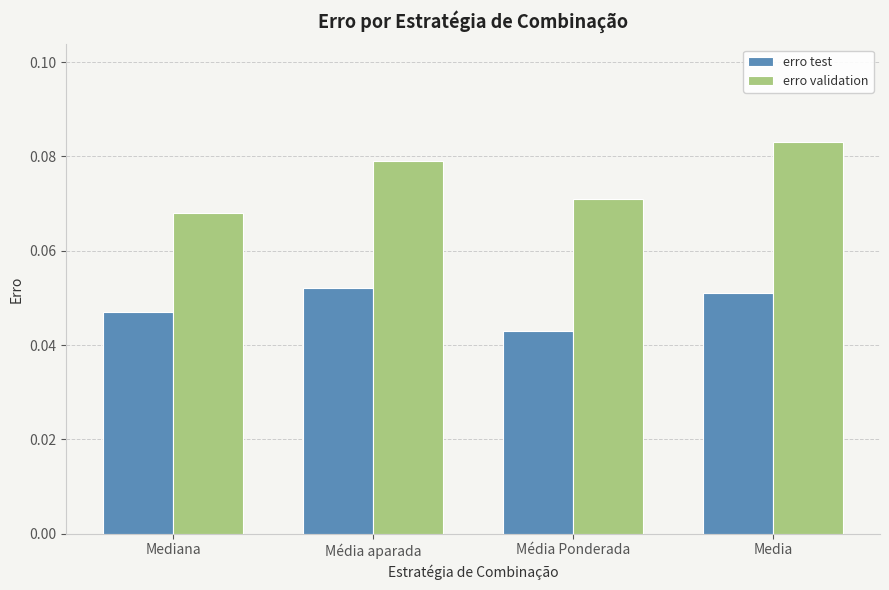

Where is erro validation nearest to the value 0?

Mediana